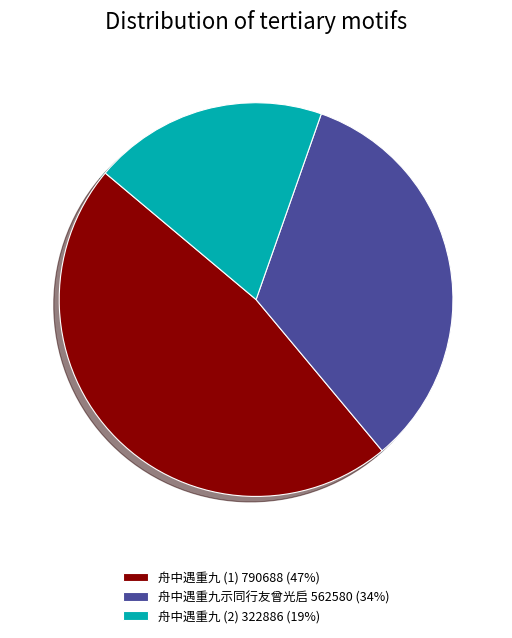

Is the sum of 舟中遇重九示同行友曾光启 562580 (34%) and 舟中遇重九 (2) 322886 (19%) greater than half?

Yes